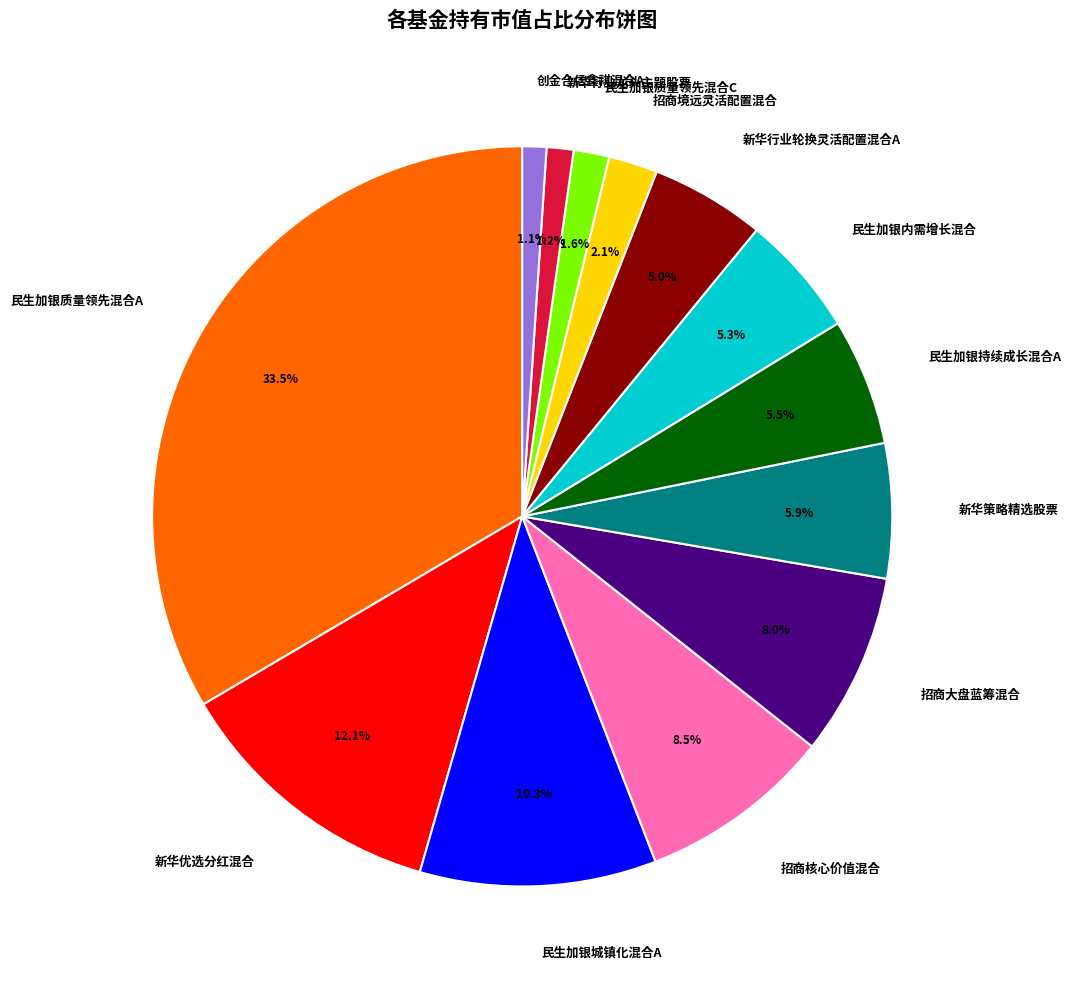

Which category has the biggest portion of the pie?

民生加银质量领先混合A